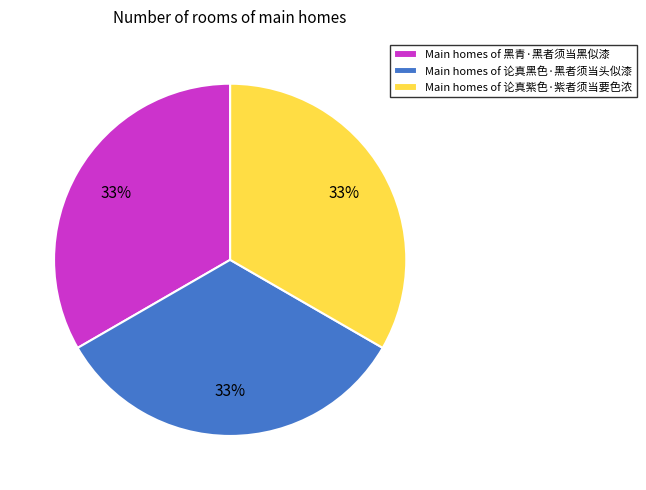

Is the sum of Main homes of 论真紫色·紫者须当要色浓 and Main homes of 黑青·黑者须当黑似漆 greater than half?

Yes